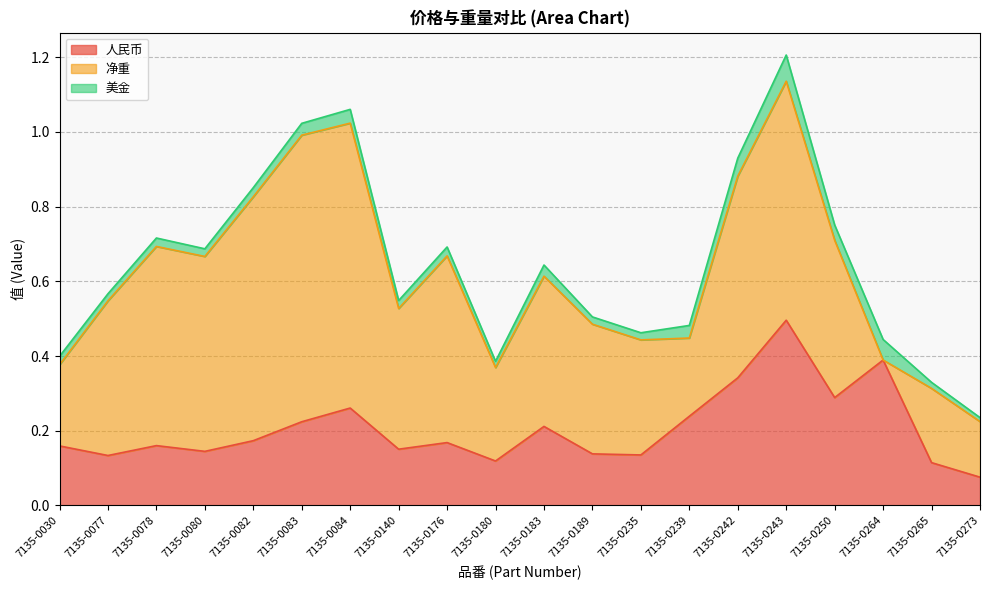

What is the spread (max minus min) of values at 7135-0180?

0.2